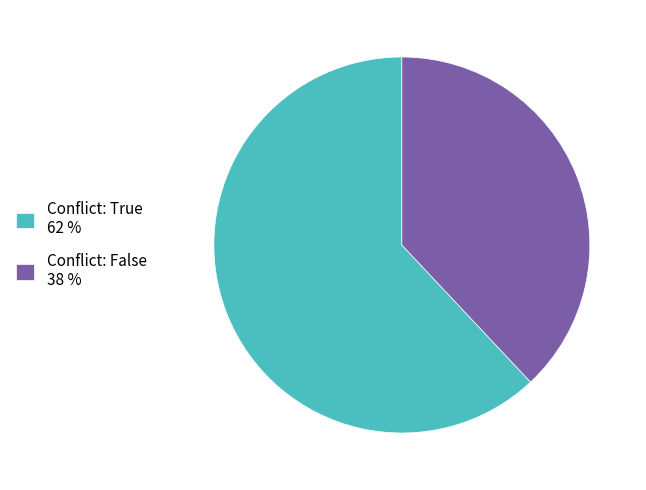

How many segments does this pie chart have?

2